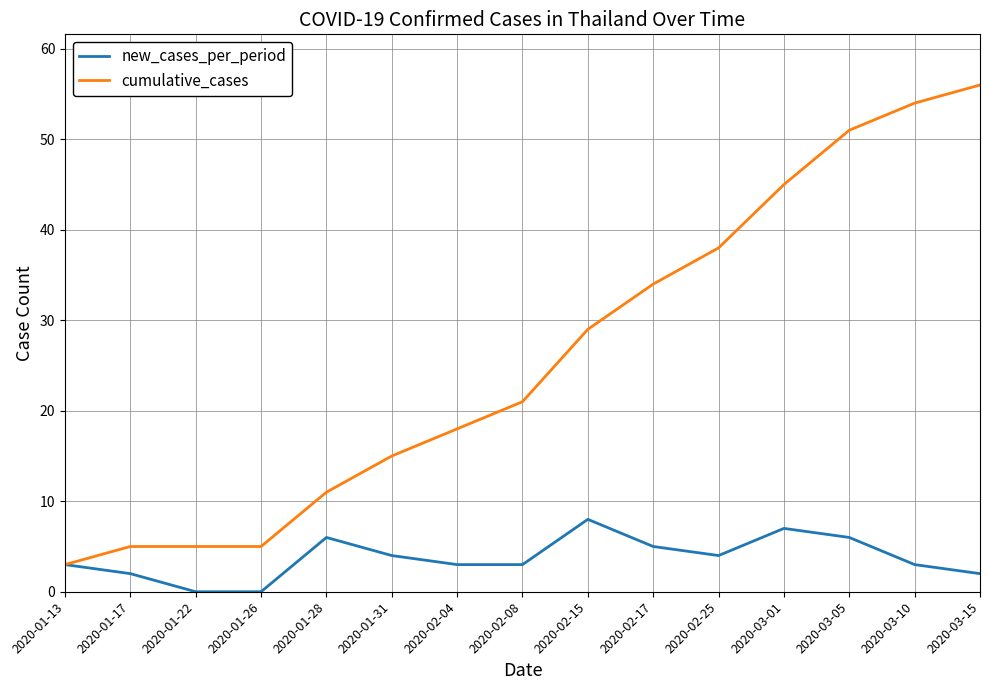

What is the total value across all series at 2020-01-28?

17